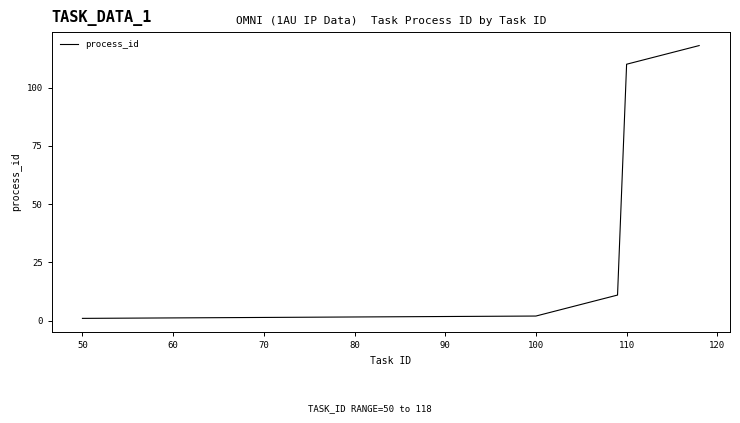

What is the maximum value shown in the chart?

118